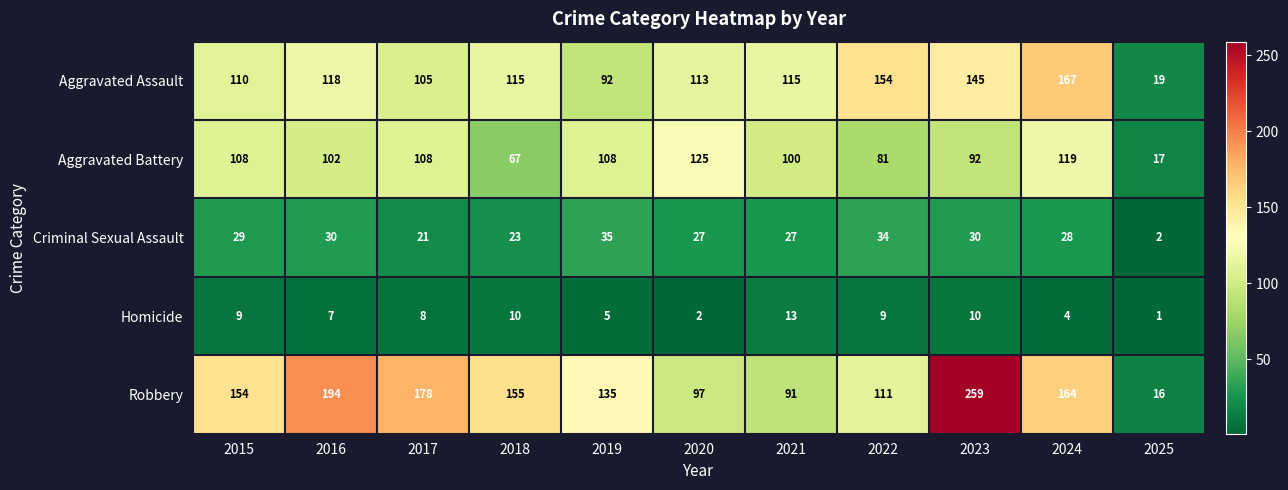

Which series has the largest range (max minus min)?

Robbery